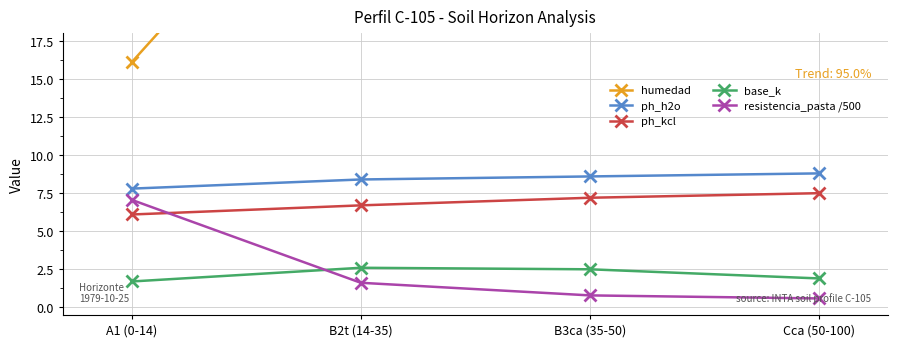

What is the difference between the maximum and minimum values in the ph_kcl series?

1.4